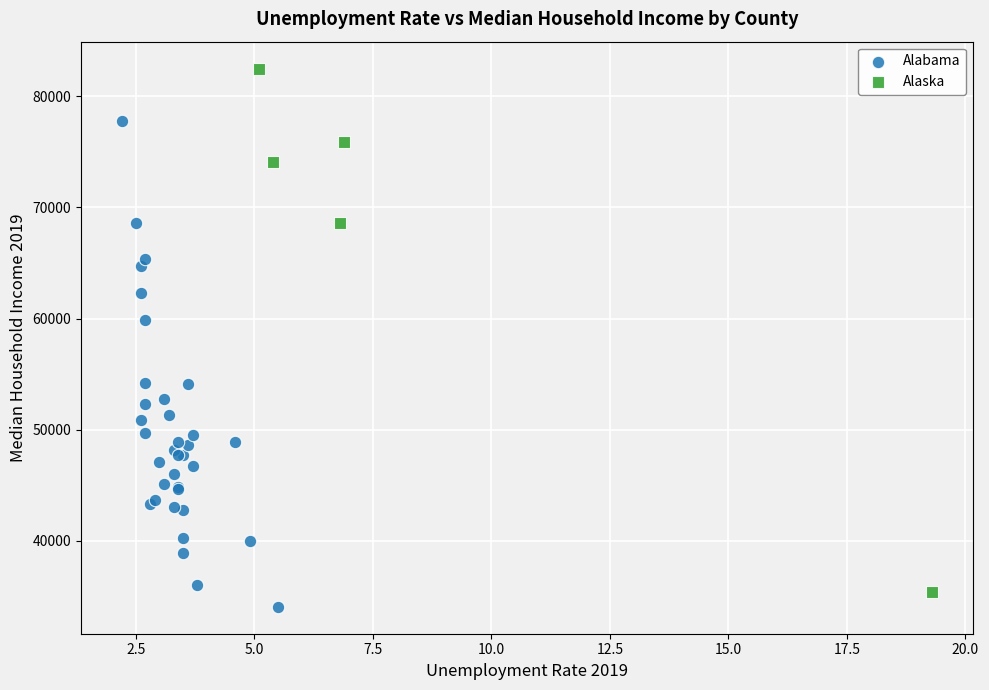

Which series reaches the maximum Y coordinate?

Alaska